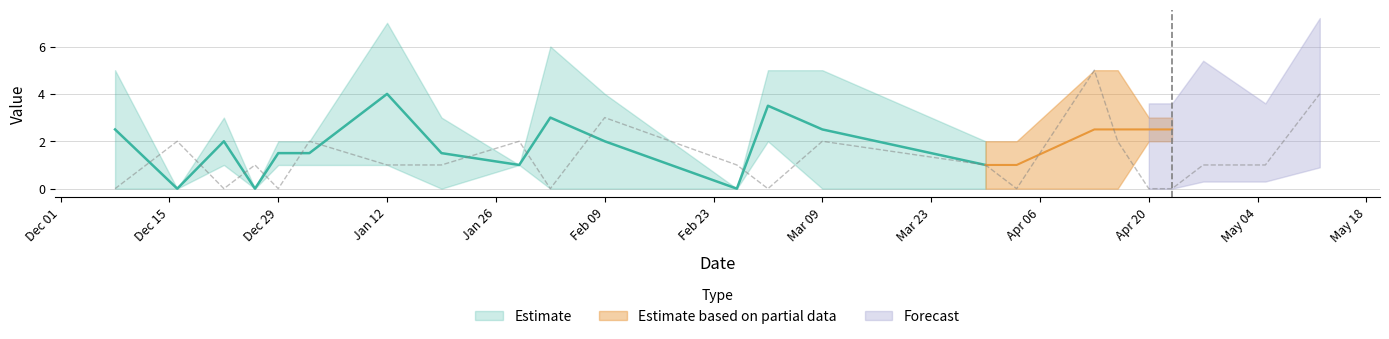

The Away_Score series shows 1 at 2019-01-19. True or false?

True